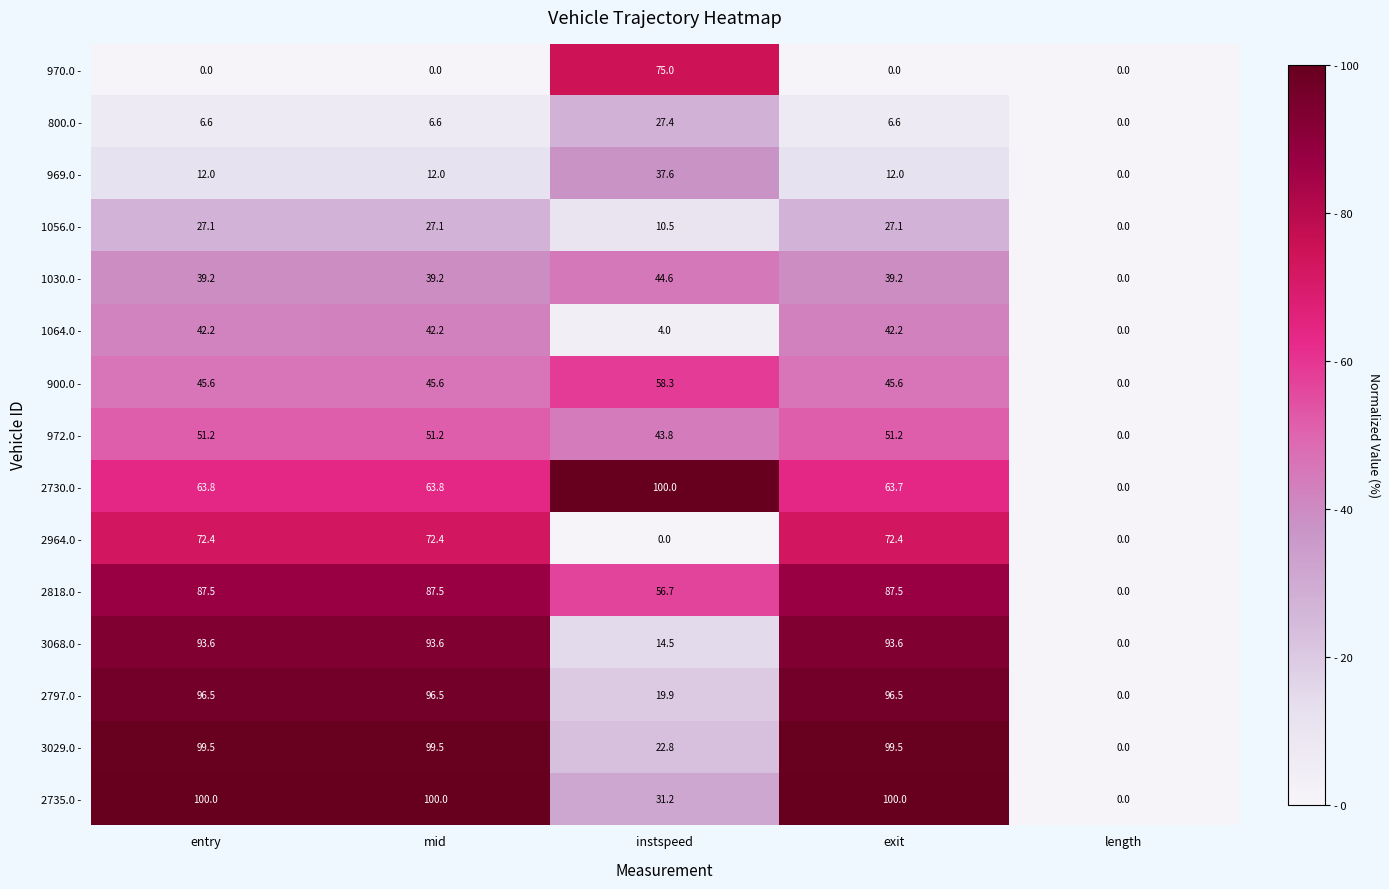

At exit, list the series in order from largest to smallest.

2735.0 -, 3029.0 -, 2797.0 -, 3068.0 -, 2818.0 -, 2964.0 -, 2730.0 -, 972.0 -, 900.0 -, 1064.0 -, 1030.0 -, 1056.0 -, 969.0 -, 800.0 -, 970.0 -